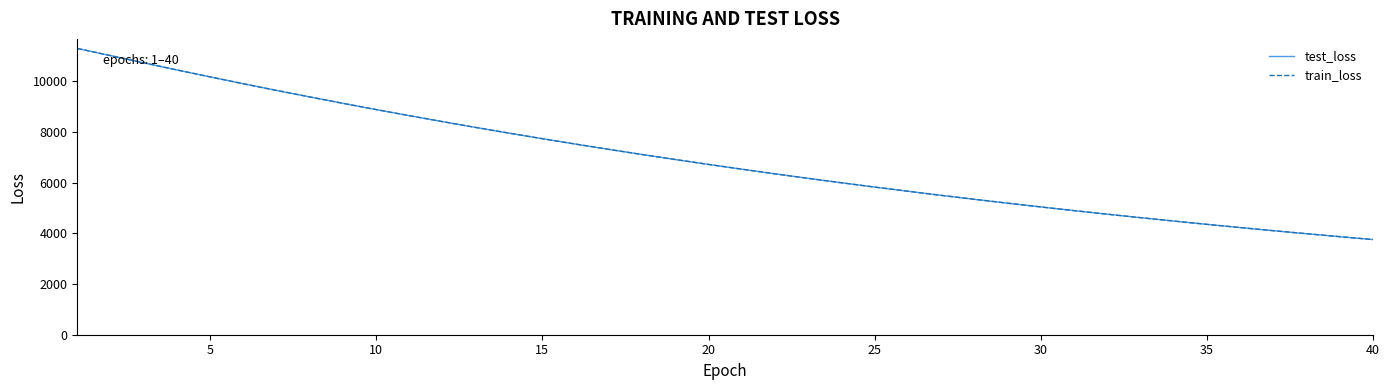

How many lines are shown in the chart?

2